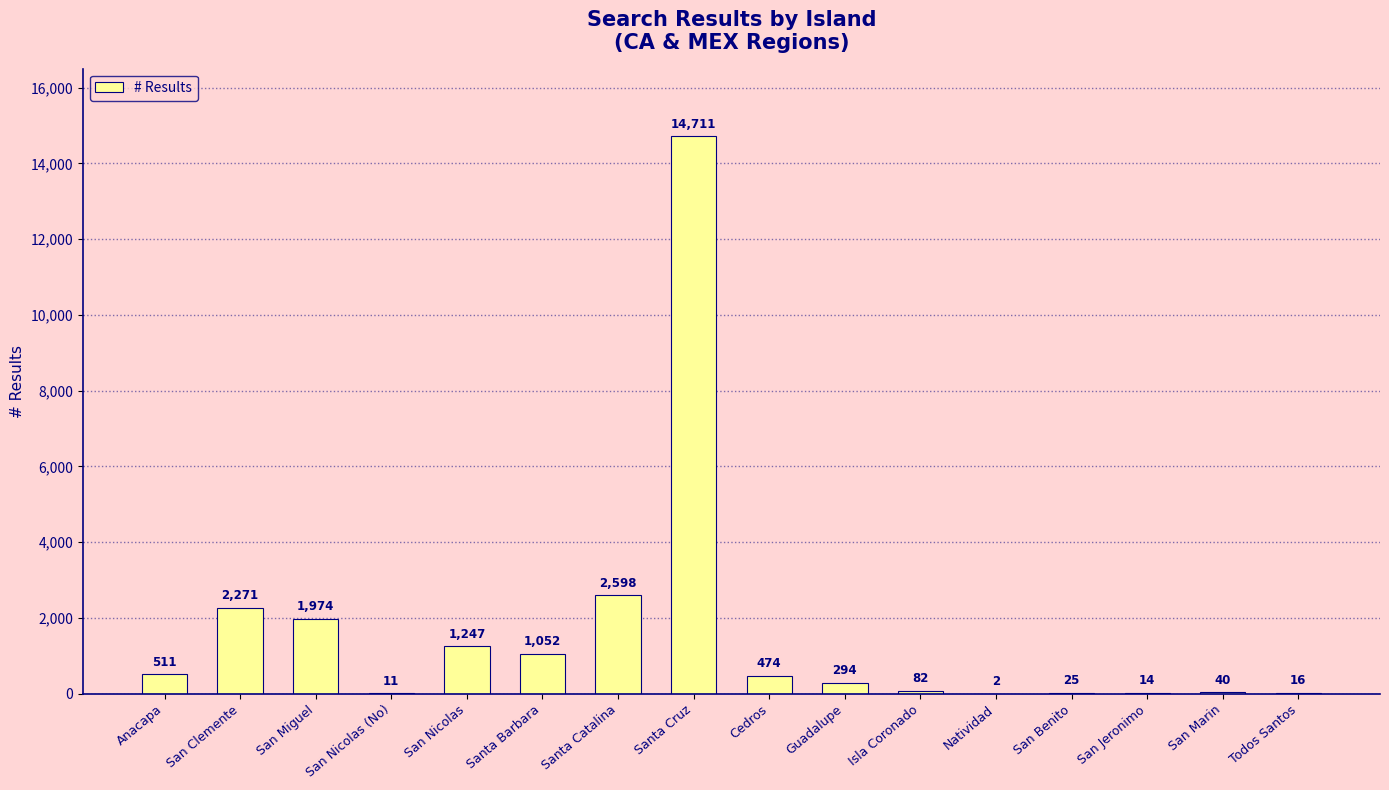

Does the chart contain stacked bars?

No